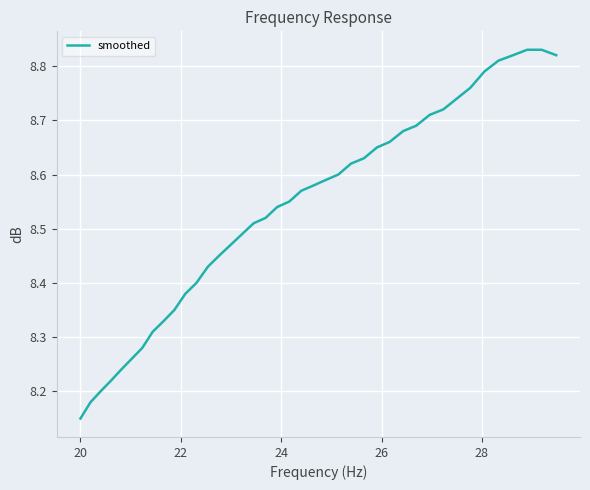

What is the difference between the maximum and minimum values?

0.7